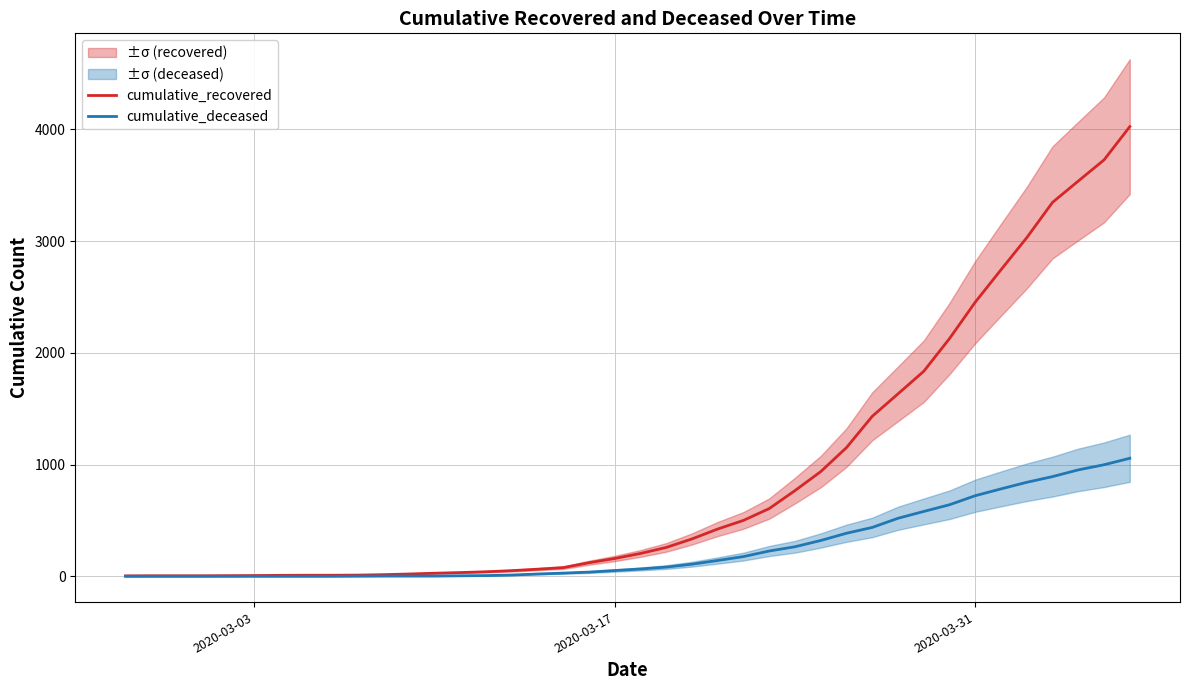

What is the maximum value shown in the chart?

4025